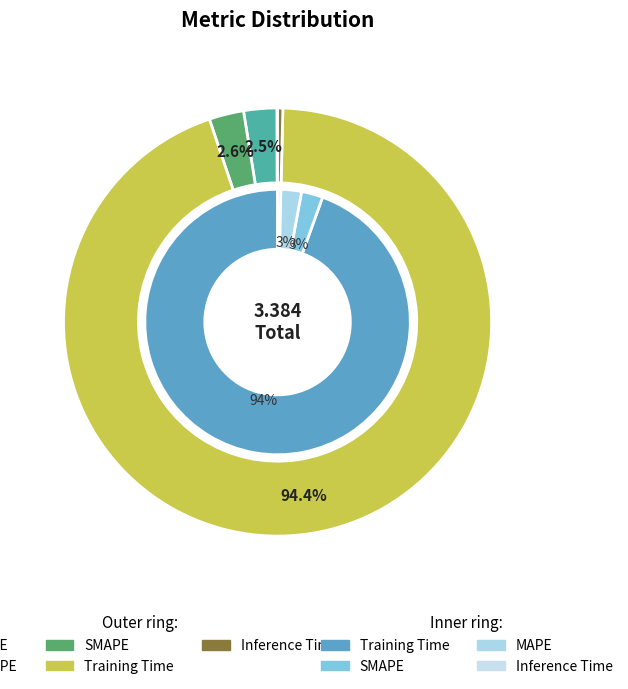

To the nearest percent, what portion does SMAPE represent?

3%